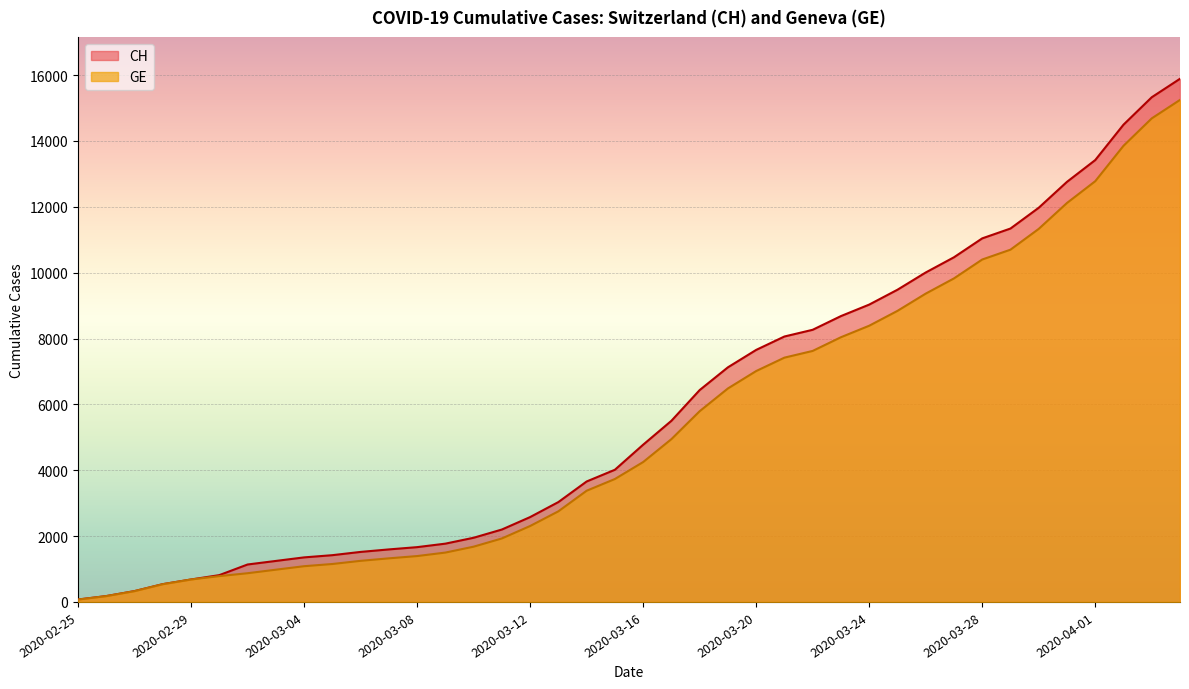

At which category does the chart reach its peak across all series?

2020-04-04